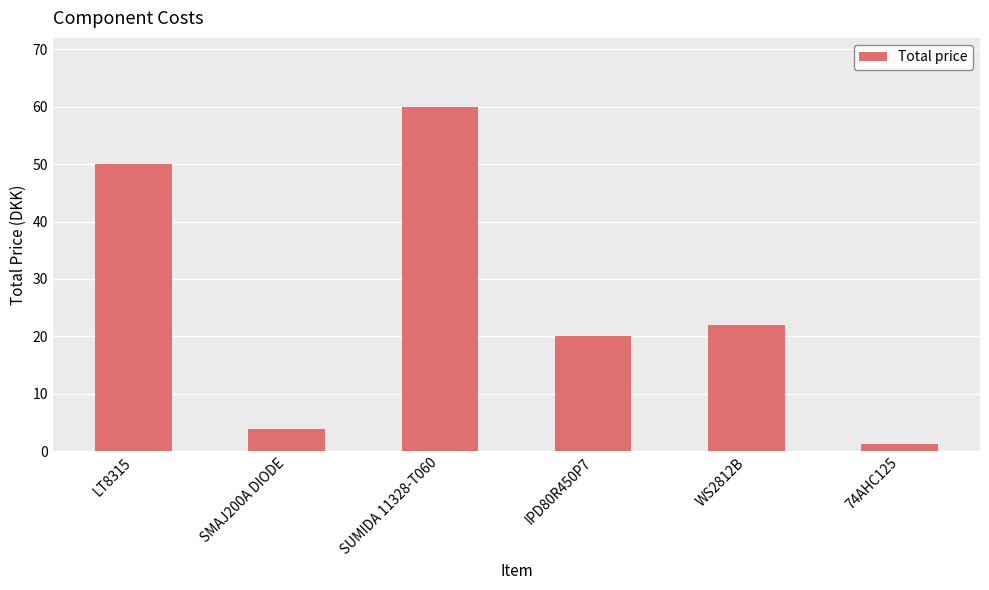

Rank the categories by value from highest to lowest.

SUMIDA 11328-T060, LT8315, WS2812B, IPD80R450P7, SMAJ200A DIODE, 74AHC125